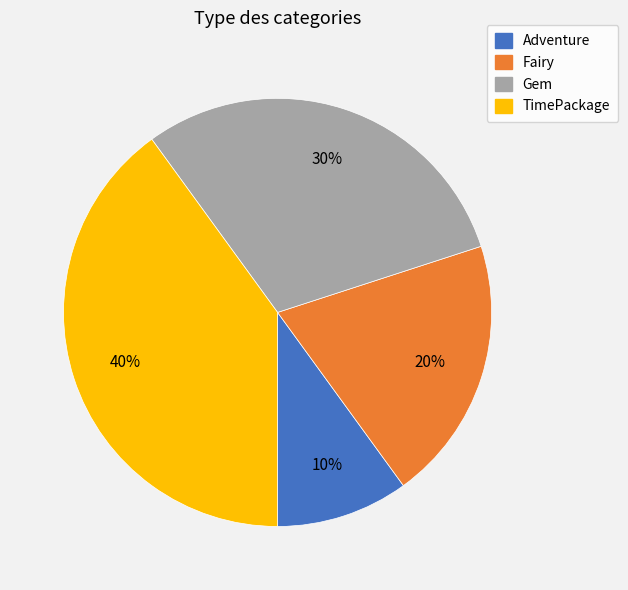

Do TimePackage and Gem together represent more than half of the pie?

Yes